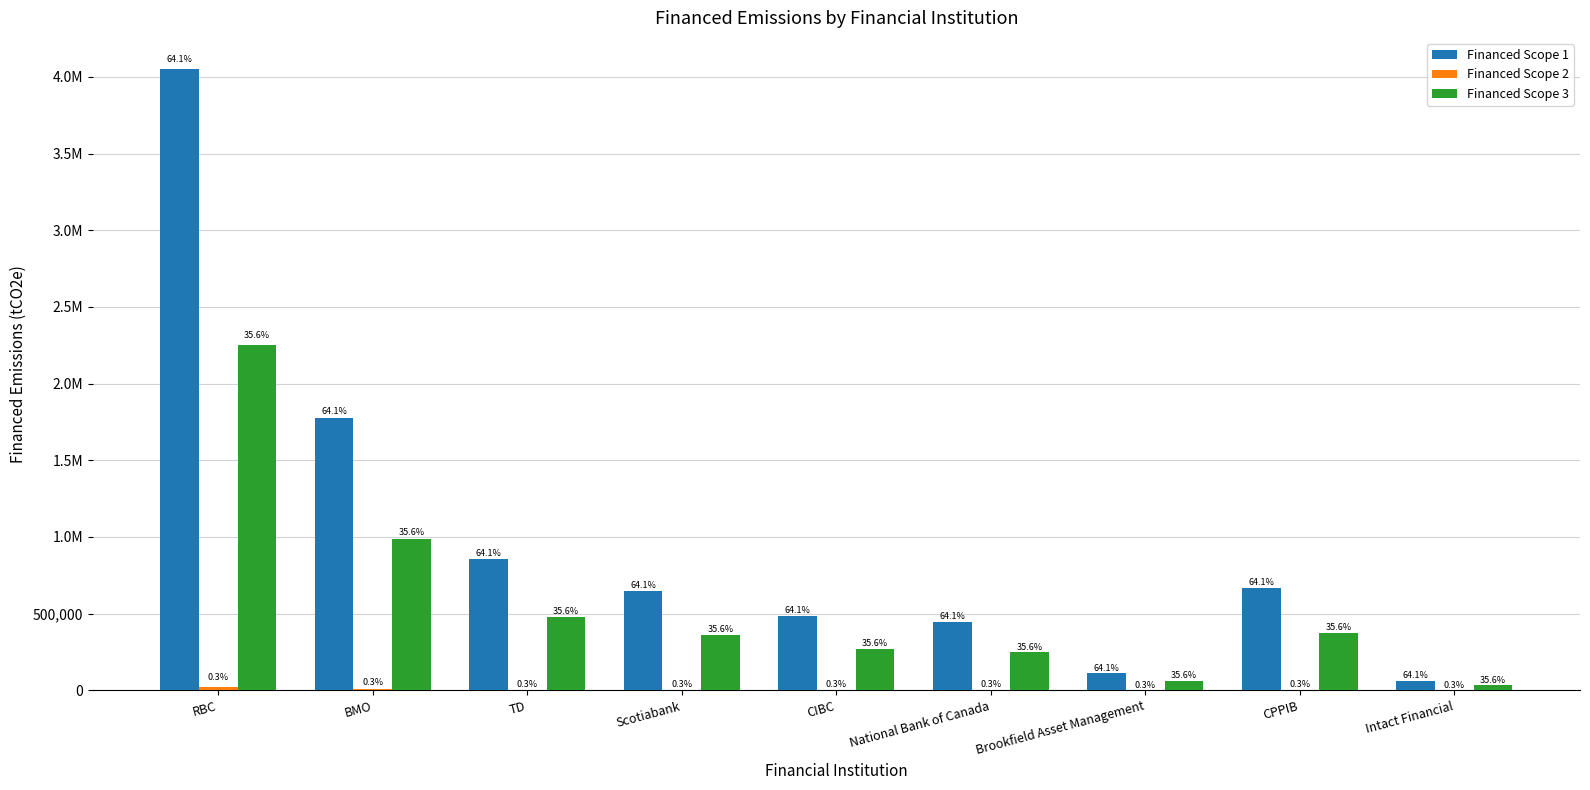

Are the bars grouped side by side (vs. stacked)?

Yes